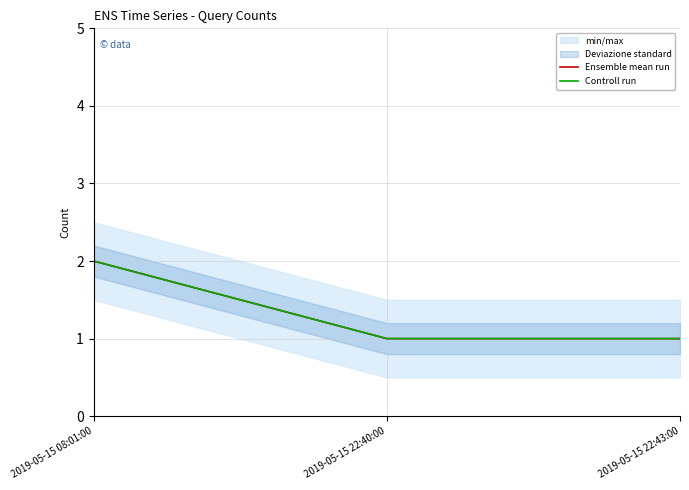

Where is Ensemble mean run nearest to the value 1?

2019-05-15 22:40:00